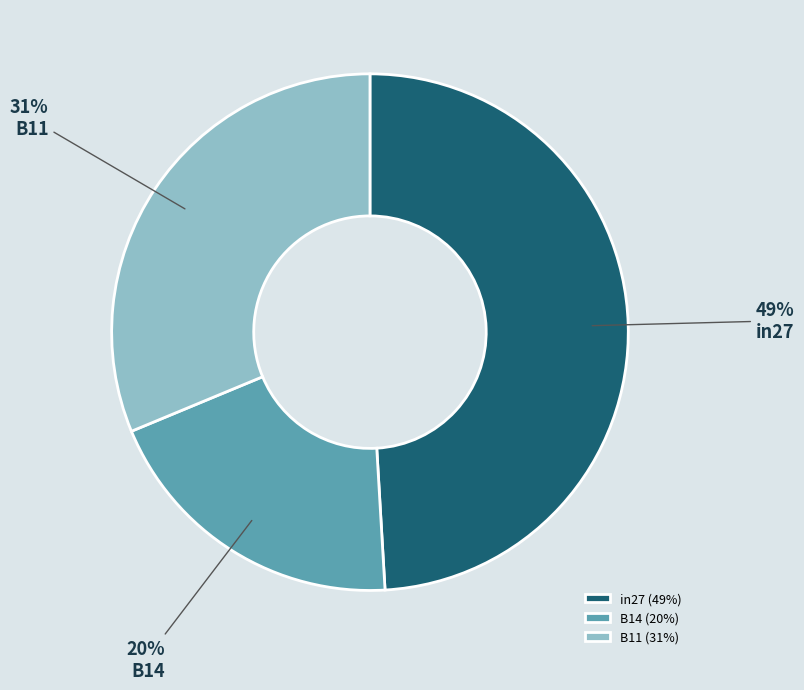

Is there a majority slice in this chart?

No